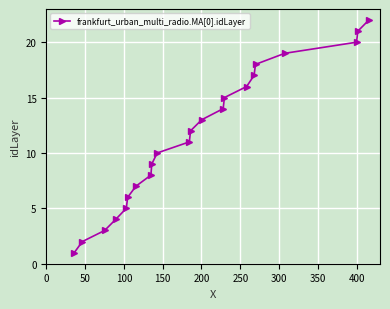

True or false: there are more than 1 points higher than both neighbors.

False